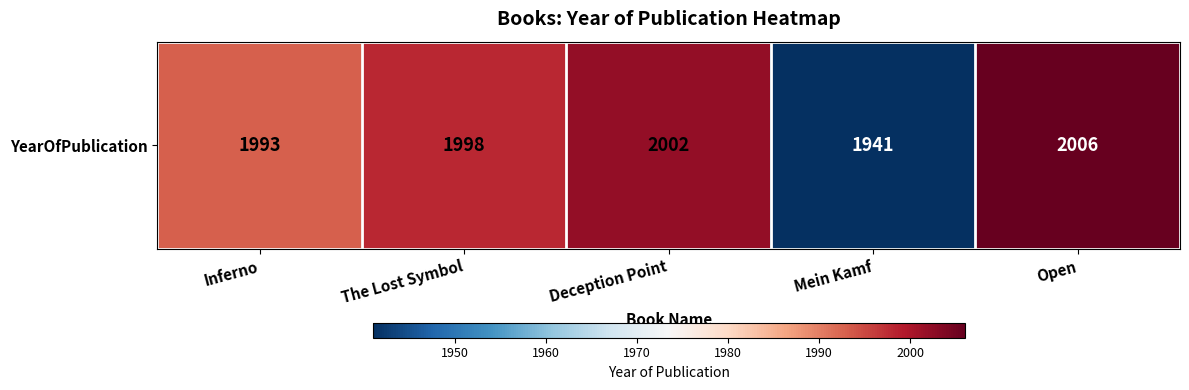

What value does the data have at Deception Point, to the nearest 10?

2000